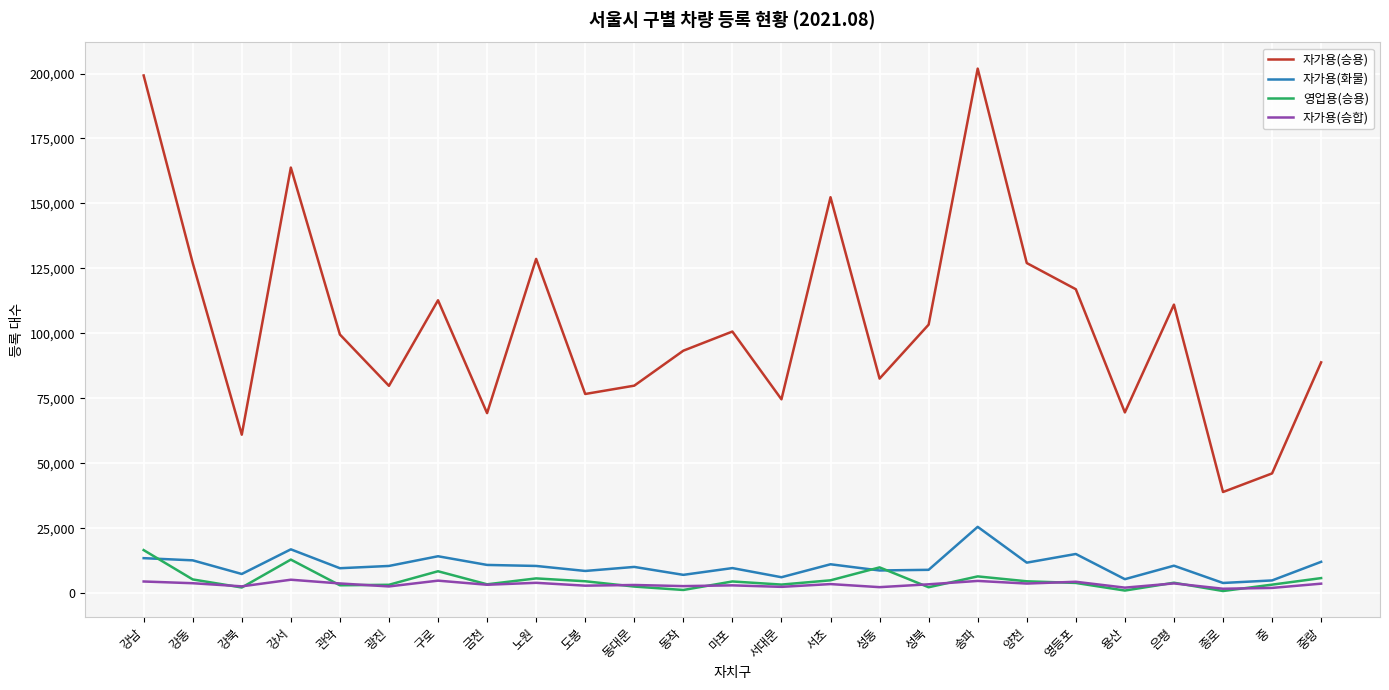

True or false: 영업용(승용) has more than 0 interior local peaks.

True